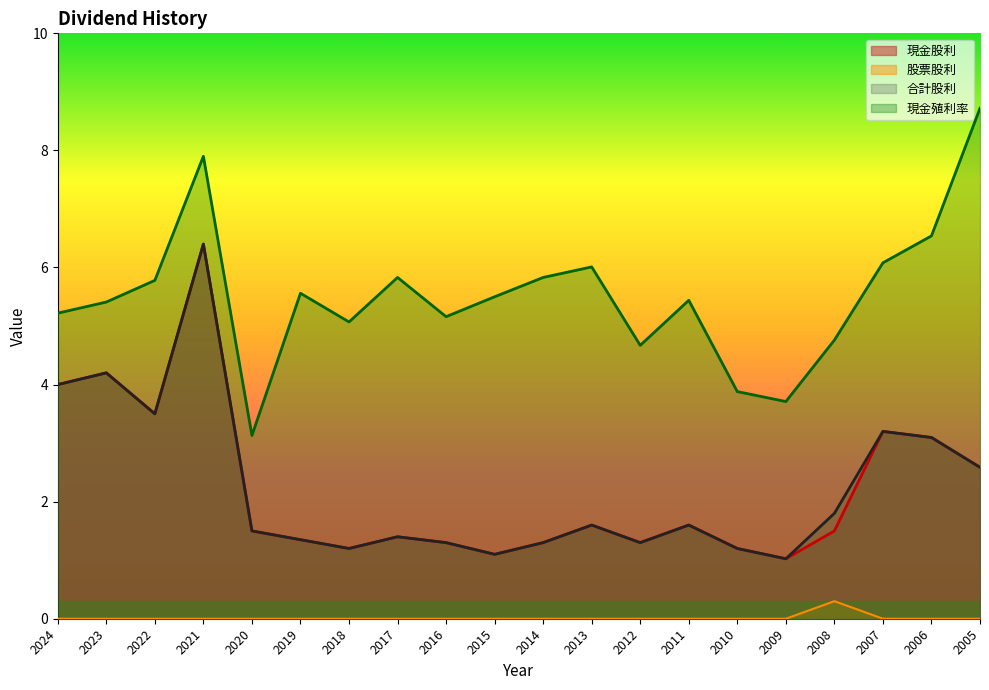

Which category has the lowest value in the 合計股利 series?

2009